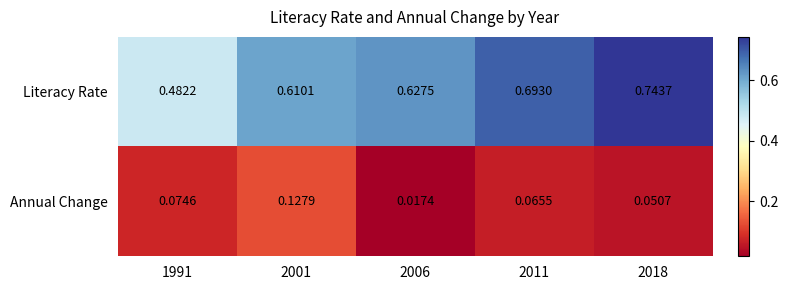

Which series has the widest spread of values?

Literacy Rate